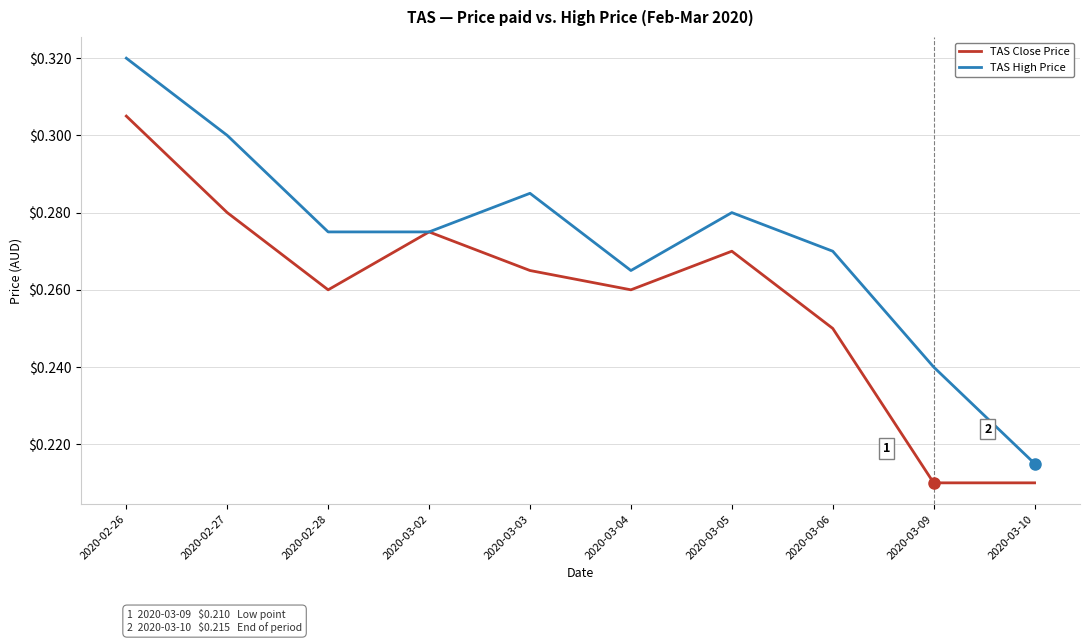

How many lines are shown in the chart?

2